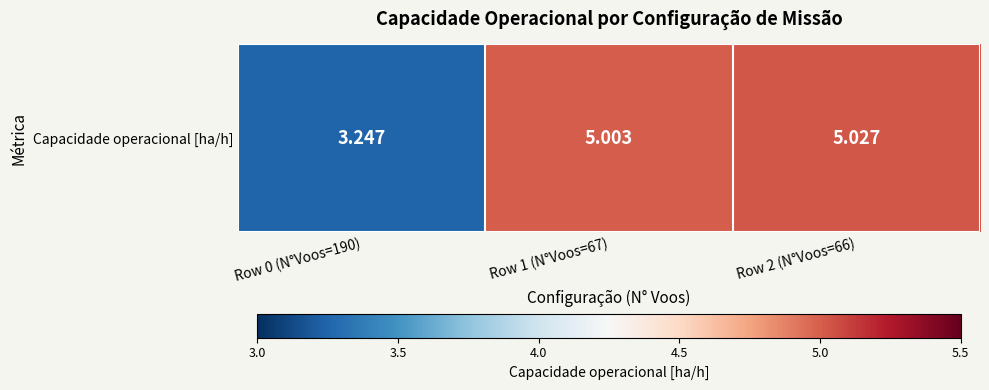

What is the sum of the values at Row 0 (N°Voos=190) and Row 2 (N°Voos=66)?

8.3